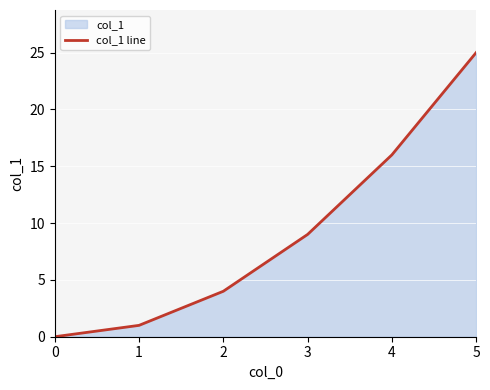

True or false: the data shows 4 at 4.

False